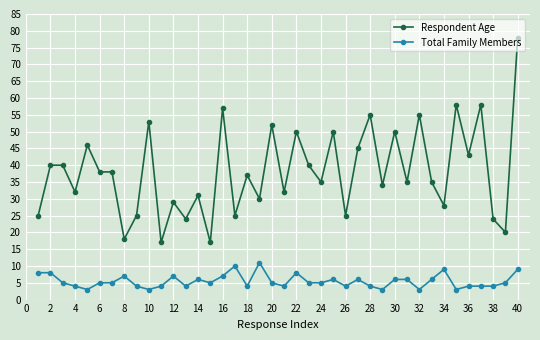

What is the maximum value for Total Family Members?

11